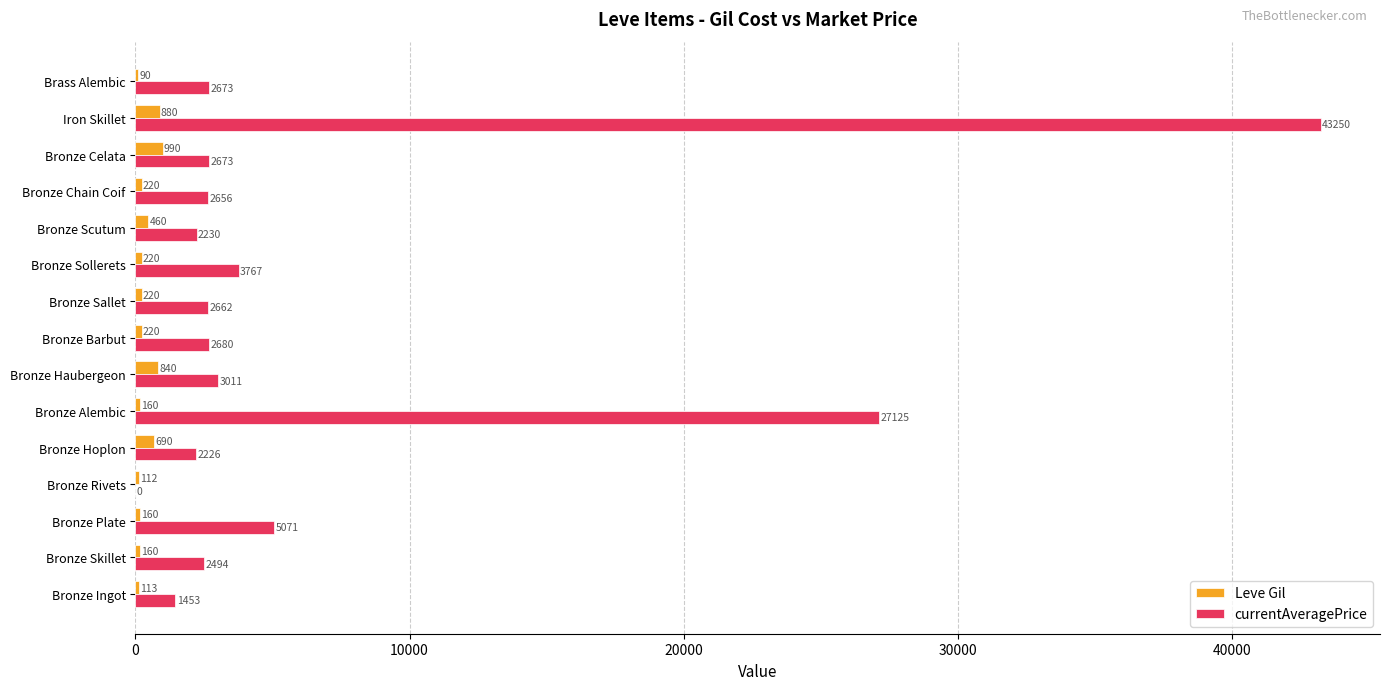

Which series has the widest spread of values?

currentAveragePrice